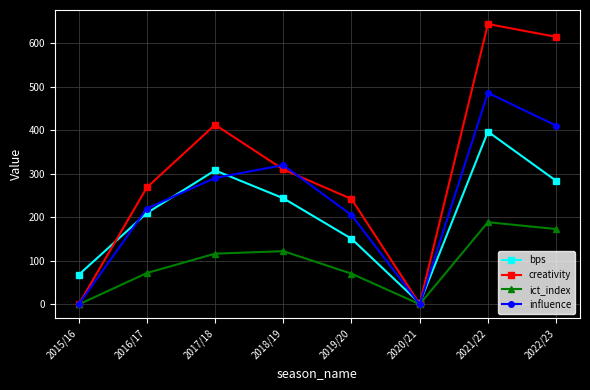

At which category is the sum across all series the highest?

2021/22